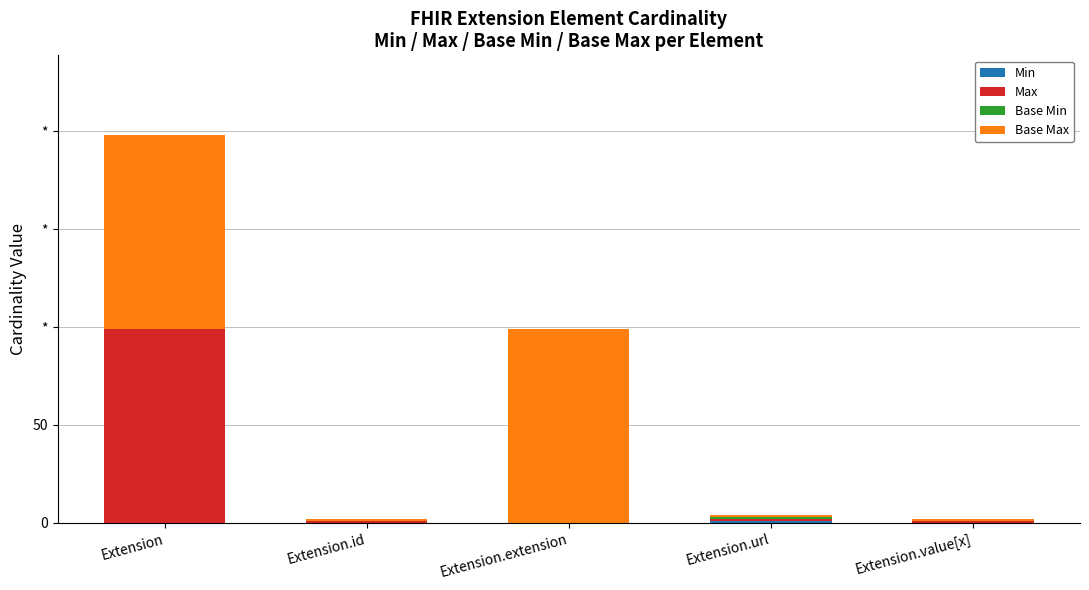

Does the chart contain stacked bars?

Yes